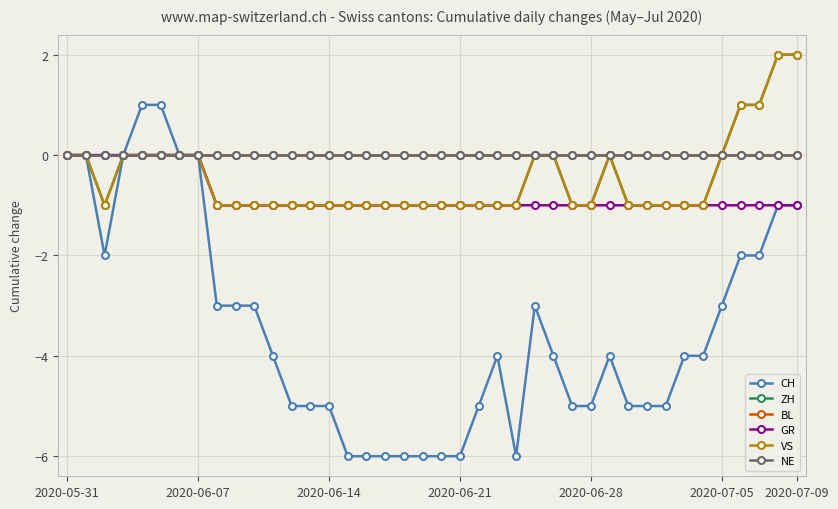

Does the chart have visible grid lines?

Yes